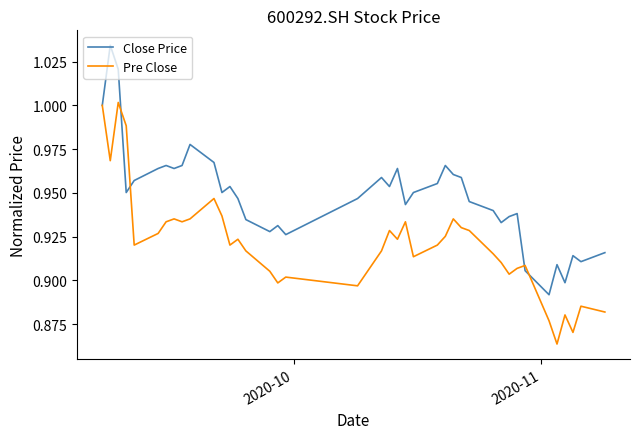

List the series in order of their overall mean, lowest first.

Pre Close, Close Price